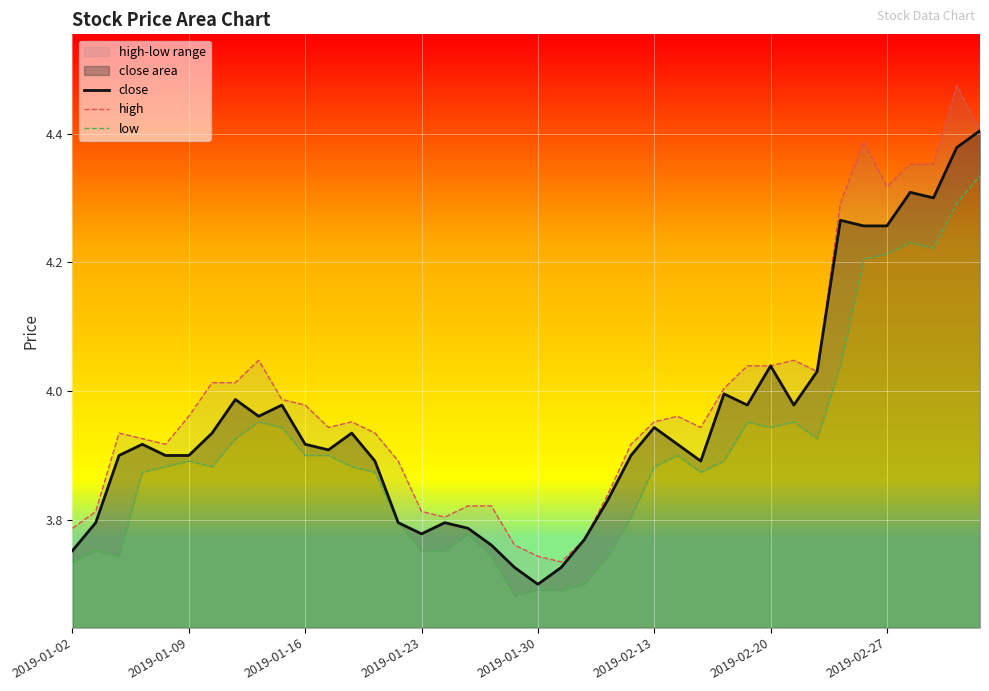

True or false: low and close cross at least once.

False